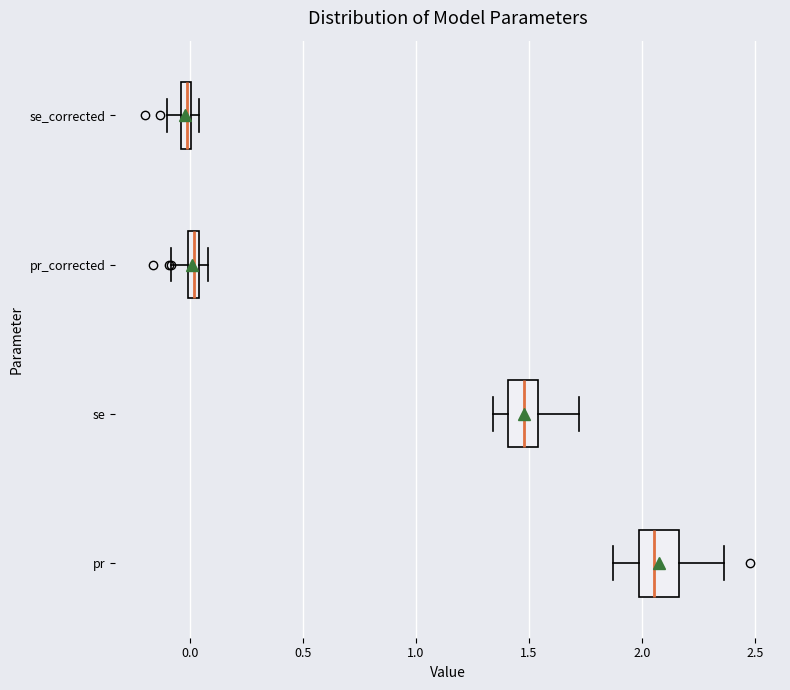

Where is the left edge of the box for pr_corrected on the x-axis? The values are not printed on the chart, so give them approximately, as read against the axis.

0.00